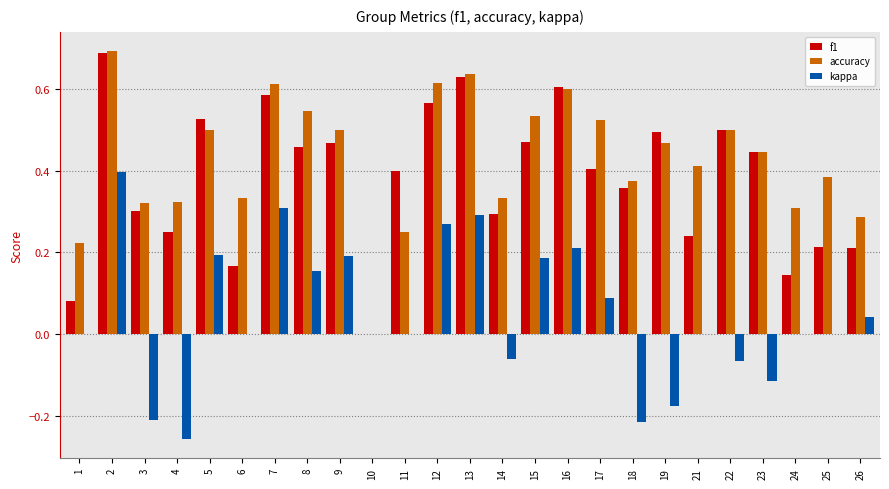

Which series changed the most between 5 and 11?

accuracy